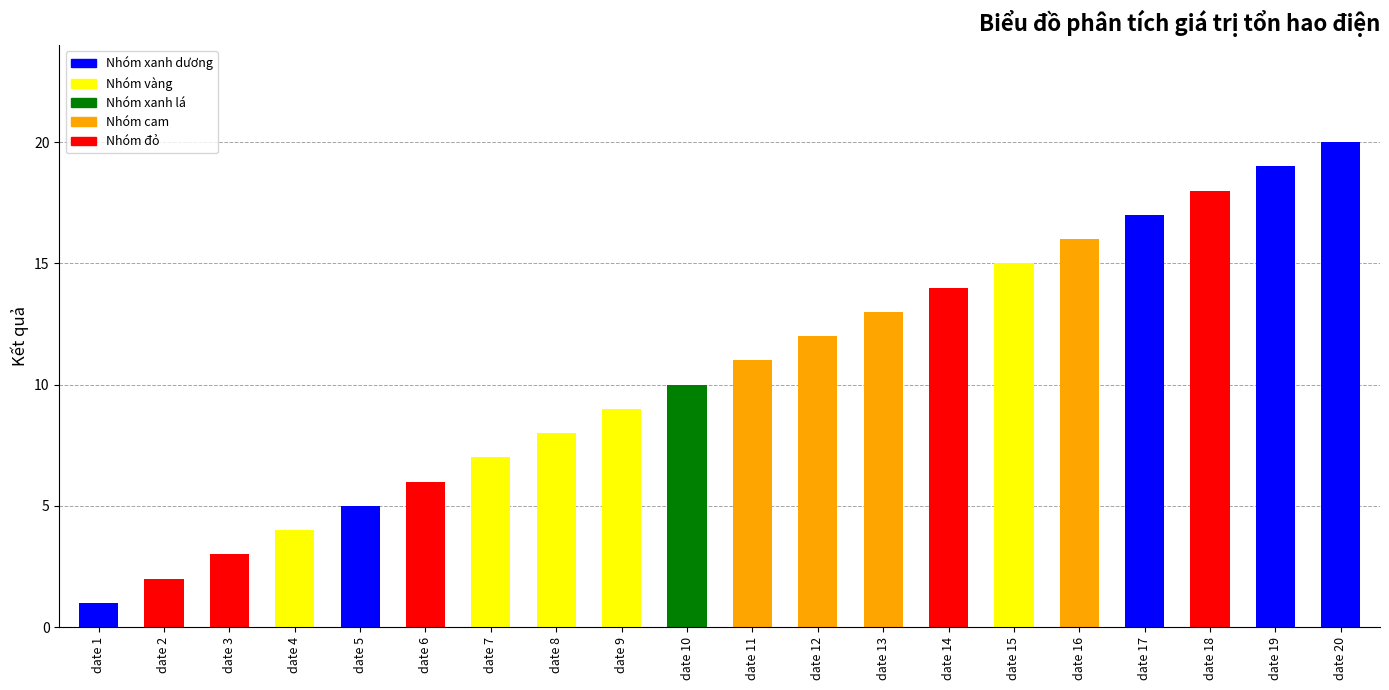

What is the difference between the maximum and minimum values?

19